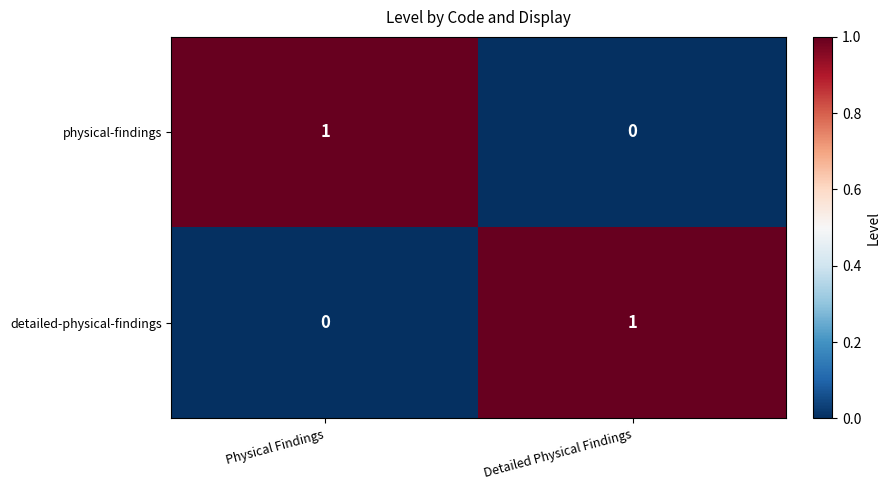

Is the value of physical-findings at Detailed Physical Findings greater than the value of detailed-physical-findings at Detailed Physical Findings?

No